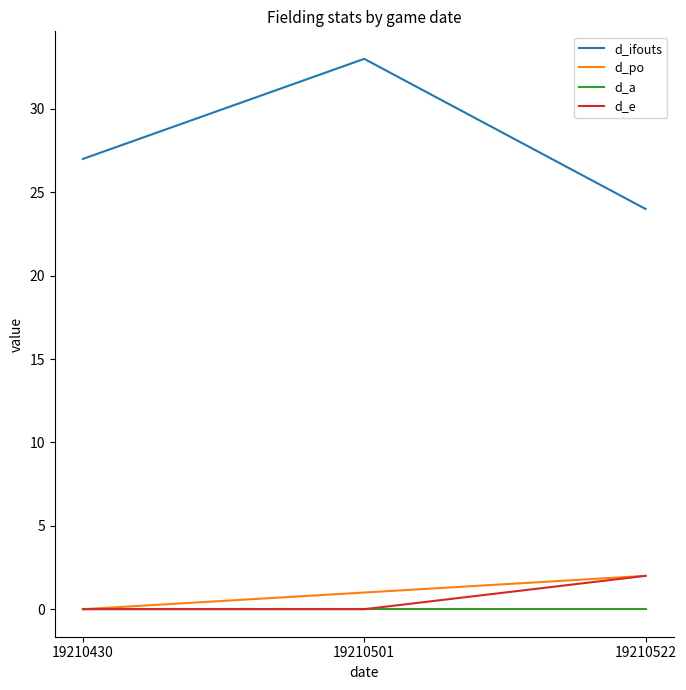

Which label corresponds to the largest value in the chart?

19210501